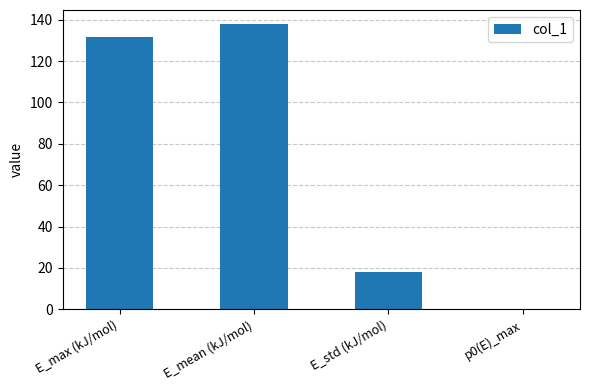

What value does the data have at E_max (kJ/mol)?

131.6